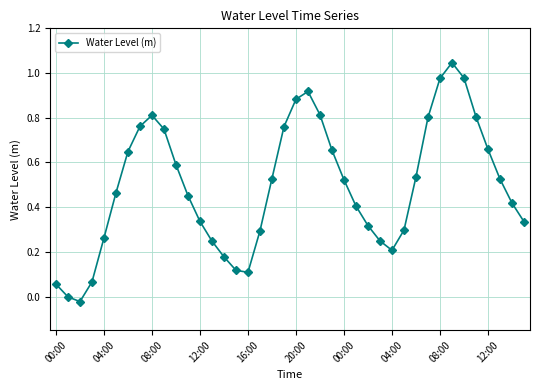

Count the number of categories in the chart.

40